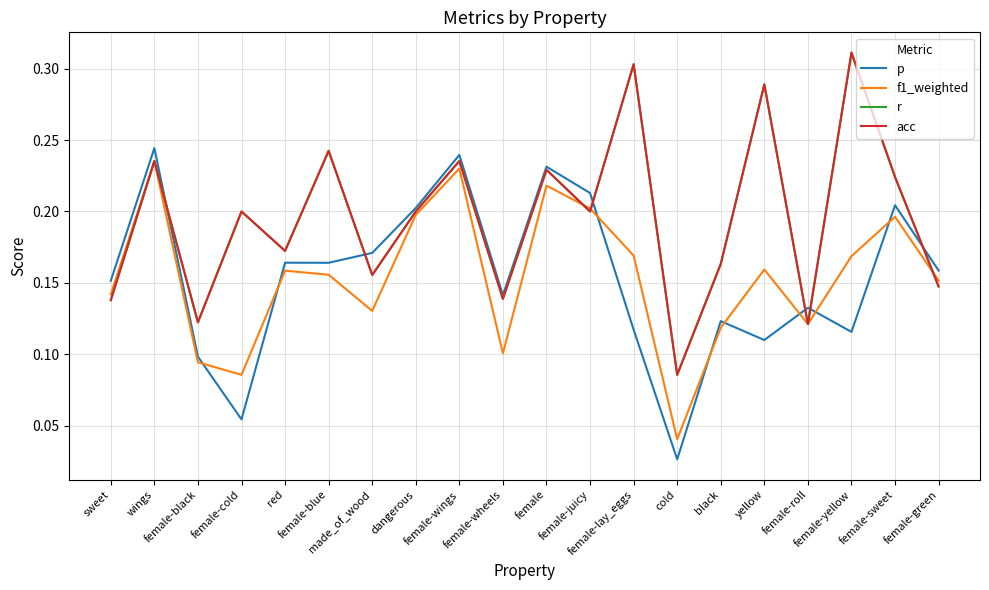

Is this an area chart (filled region under the line)?

No